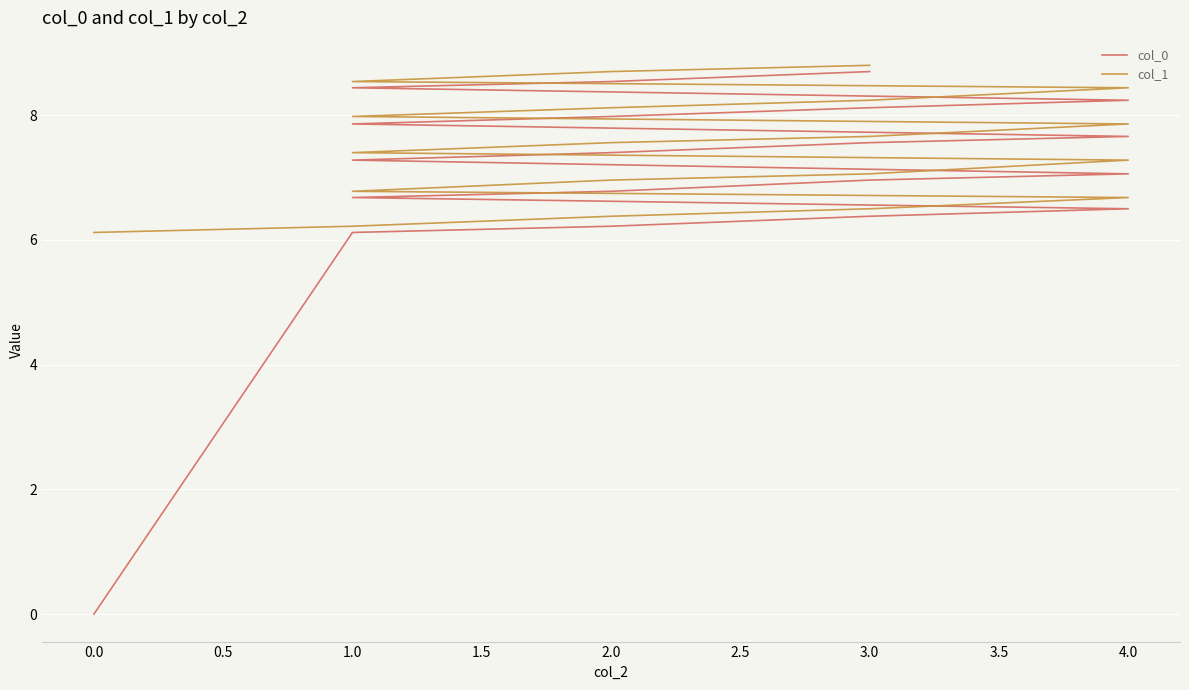

The col_0 series shows 3.4 at 2.0. True or false?

False